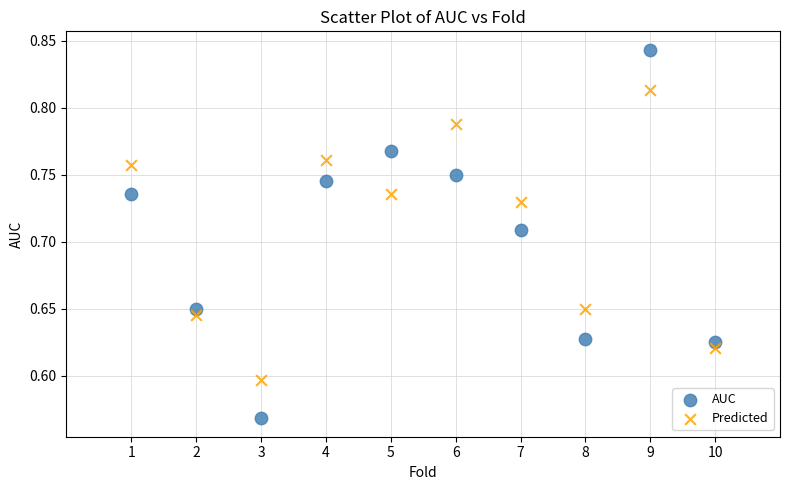

Which series contains the highest Y value?

AUC